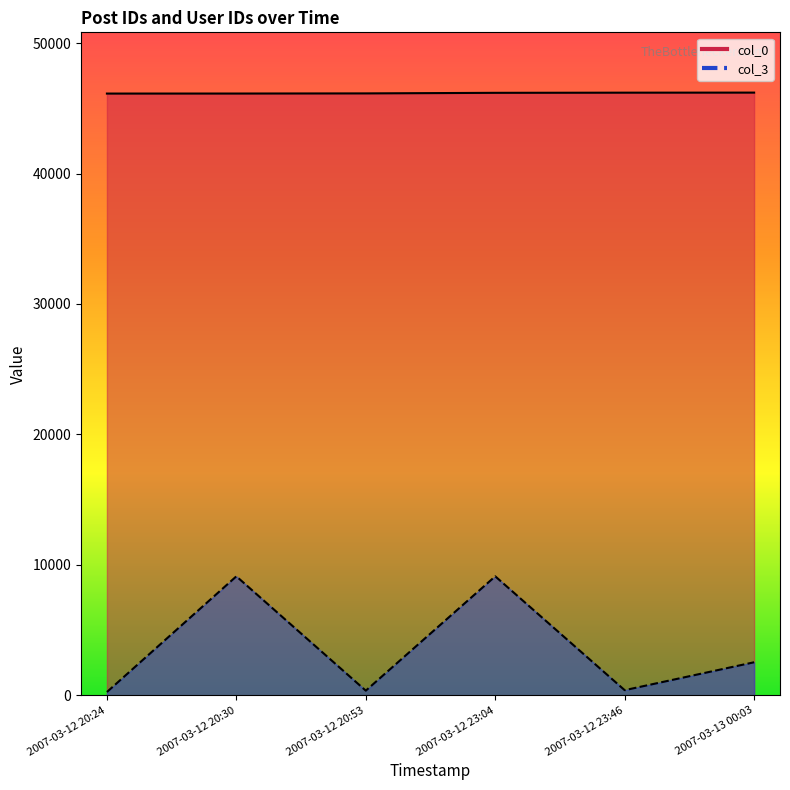

Which series changed the most between 2007-03-12 20:24 and 2007-03-12 20:53?

col_3